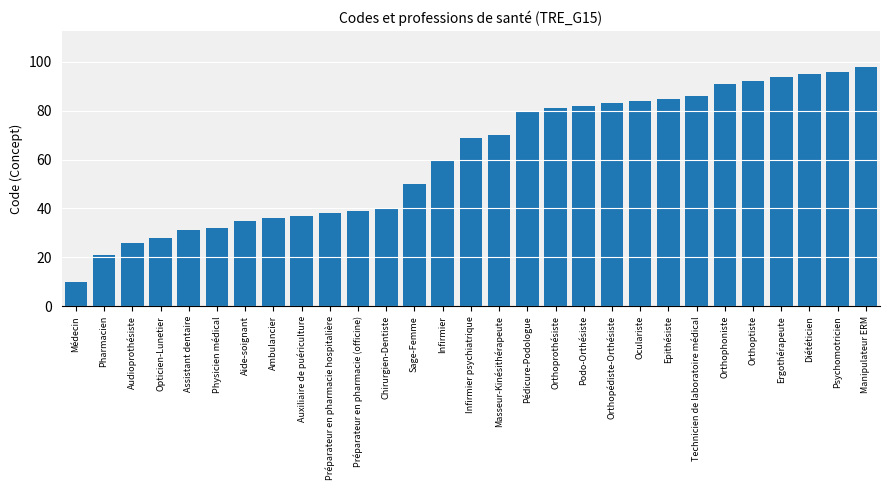

What is the sum of all values?

1769